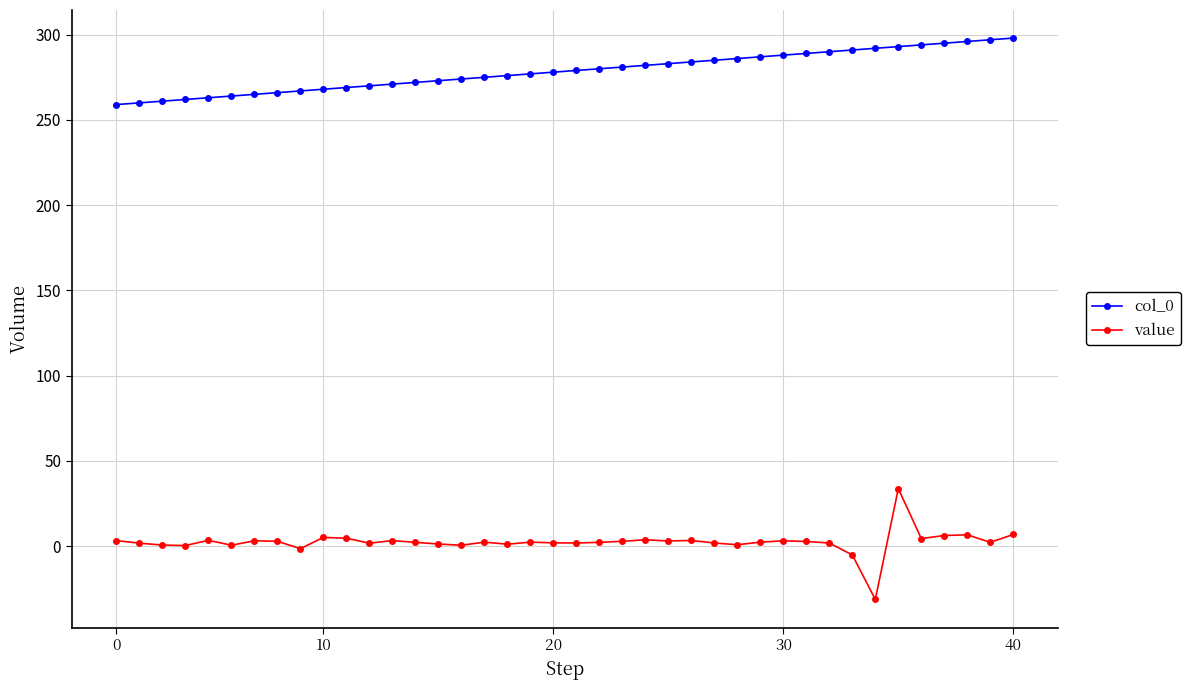

What is the lowest value of the col_0 series?

259.0